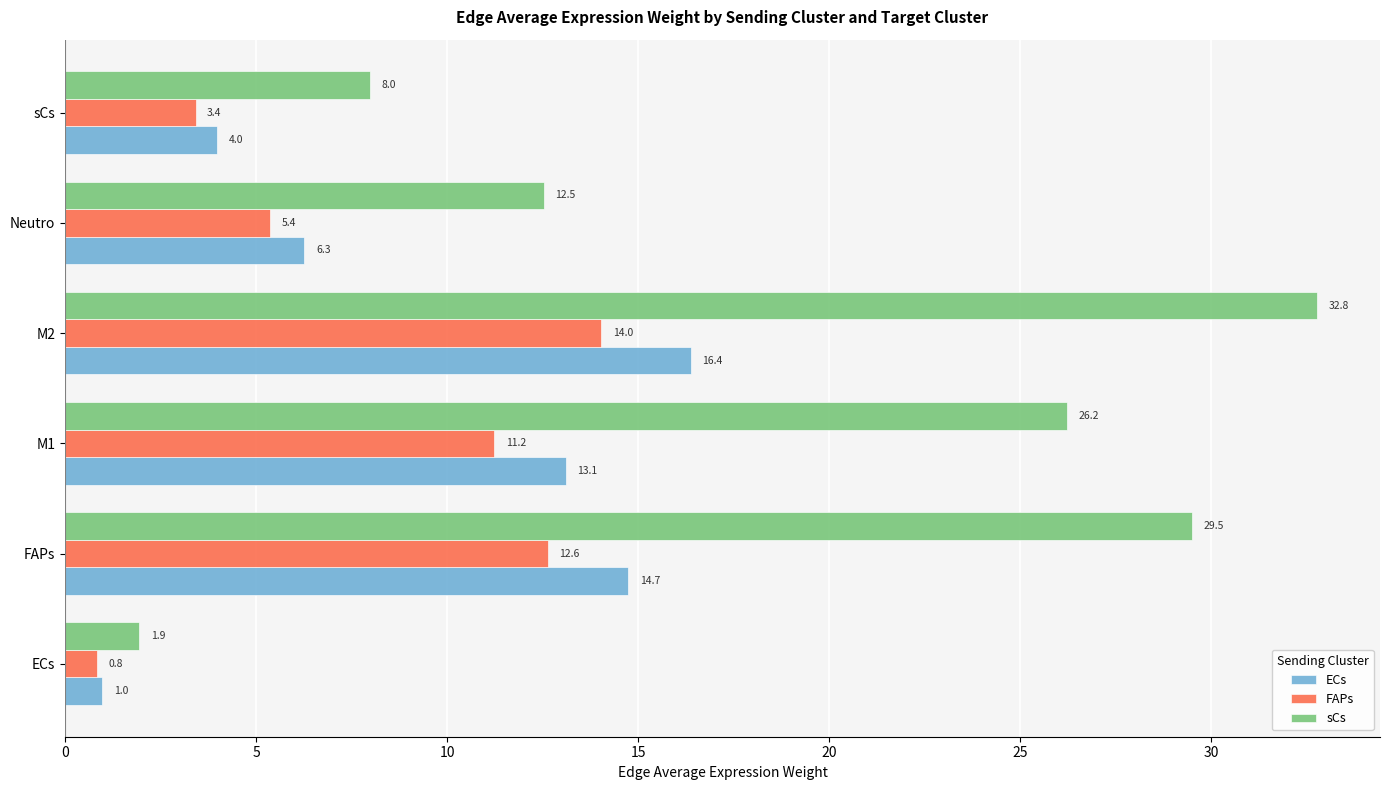

What are all the series names shown in the legend?

ECs, FAPs, sCs